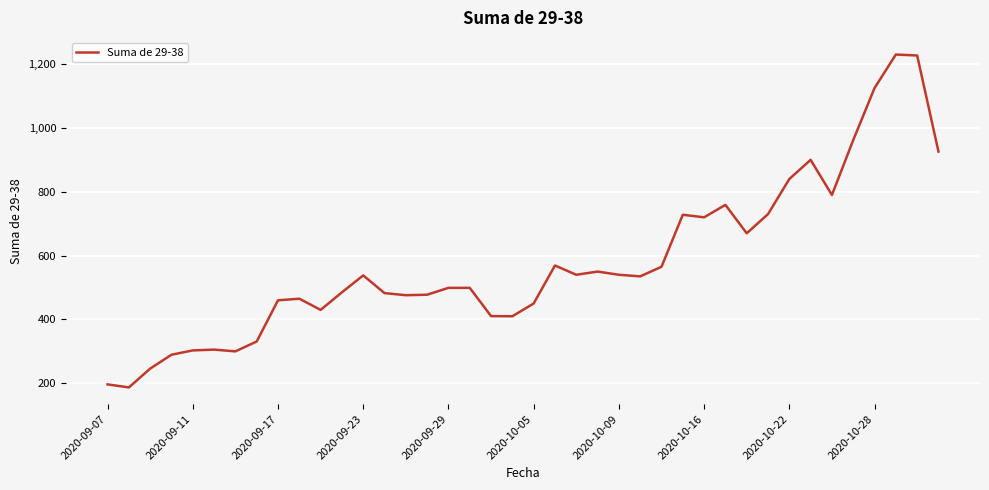

What is the difference between the maximum and minimum values?

1043.0